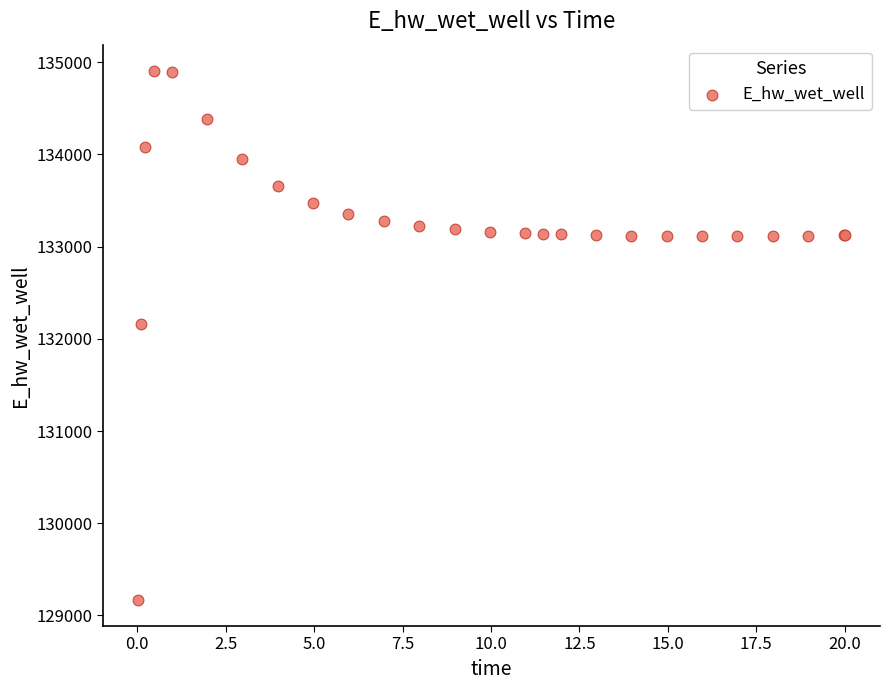

What Y value in the scatter plot is closest to 132037?

132162.3